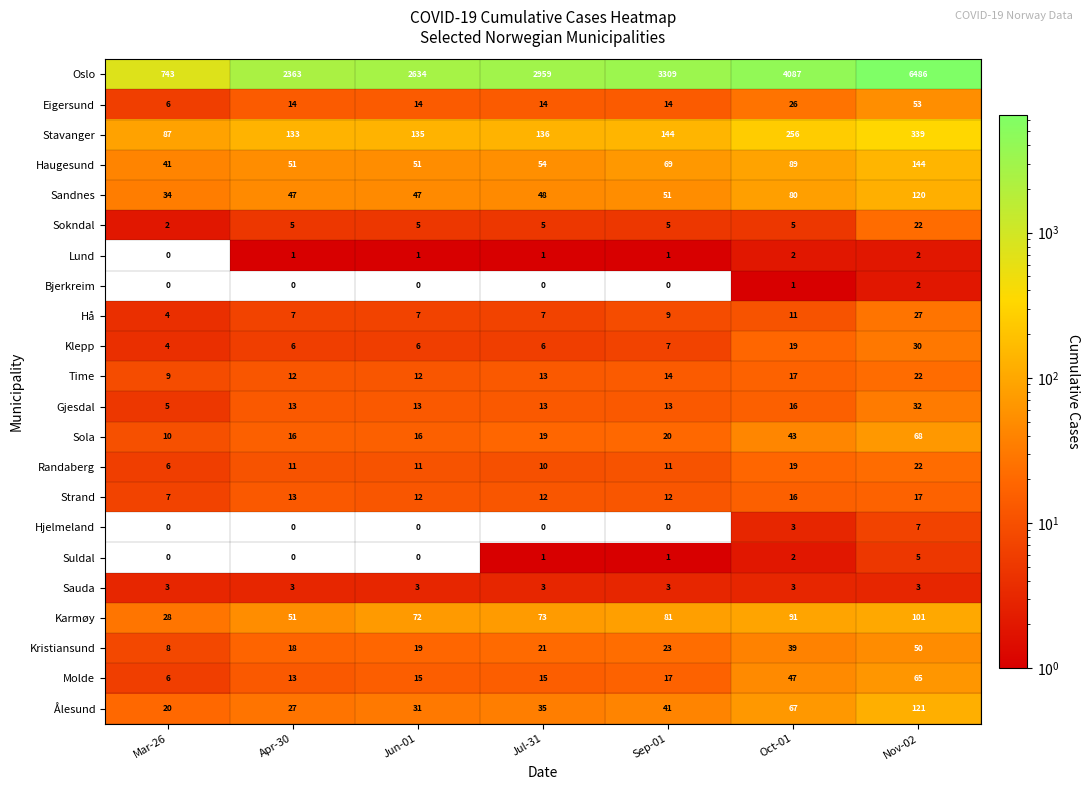

What is the greatest value displayed?

6486